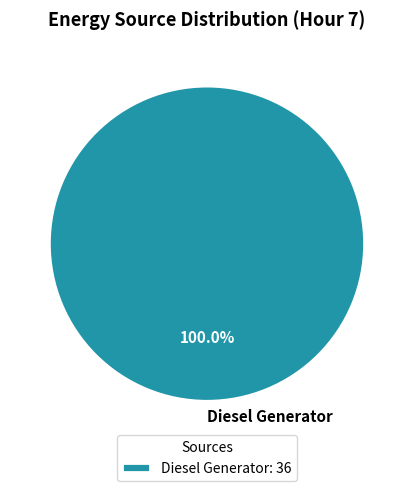

Is there any slice that represents more than half of the pie?

Yes